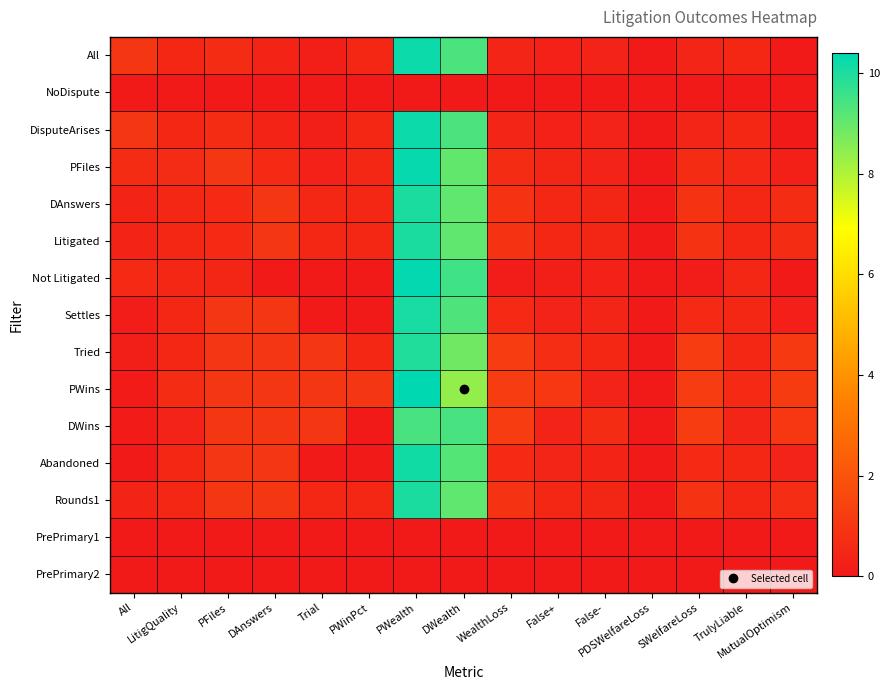

Between Trial and DWealth, which is larger?

DWealth